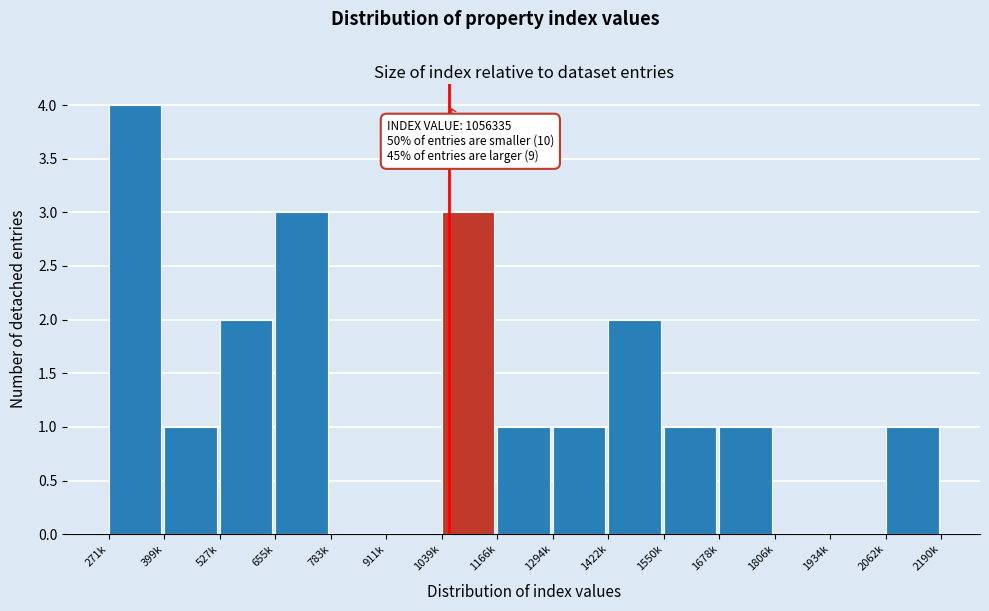

Reading right to left, transcribe all the data shown in this chart.

2062k=1	1934k=0	1806k=0	1678k=1	1550k=1	1422k=2	1294k=1	1166k=1	1039k=3	911k=0	783k=0	655k=3	527k=2	399k=1	271k=4